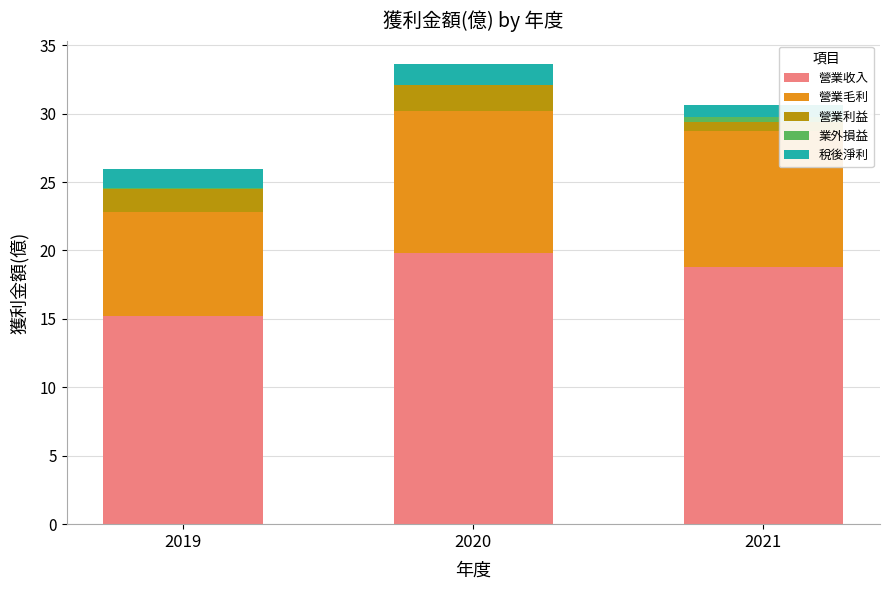

Reading left to right, transcribe all the data shown in this chart.

營業收入: 15.2	19.8	18.8
營業毛利: 7.6	10.4	9.9
營業利益: 1.7	1.9	0.7
業外損益: 0.1	-0.1	0.4
稅後淨利: 1.4	1.6	0.9